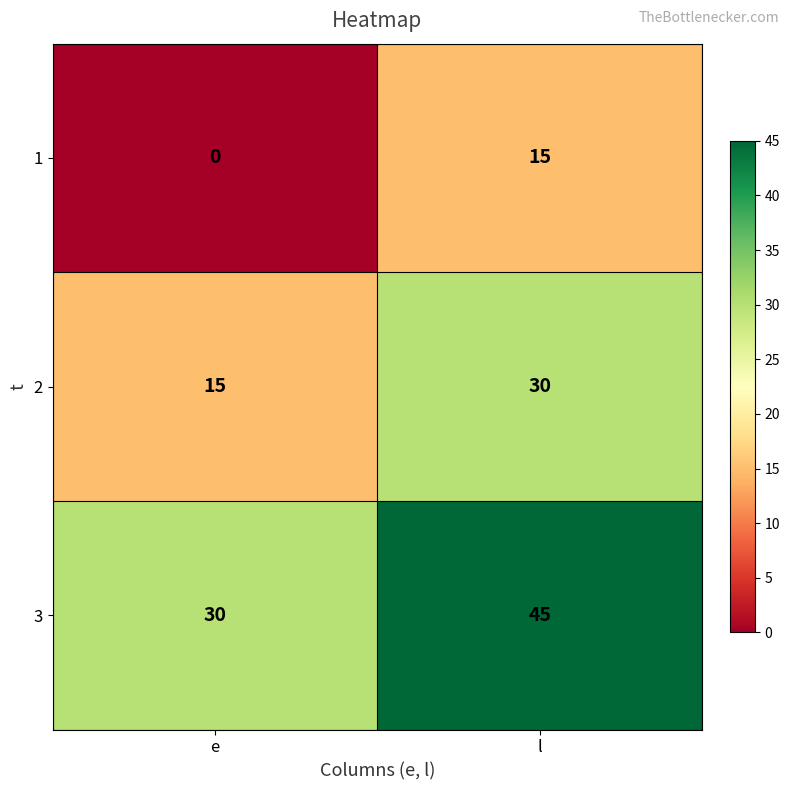

At which label is 1 closest to 7?

e